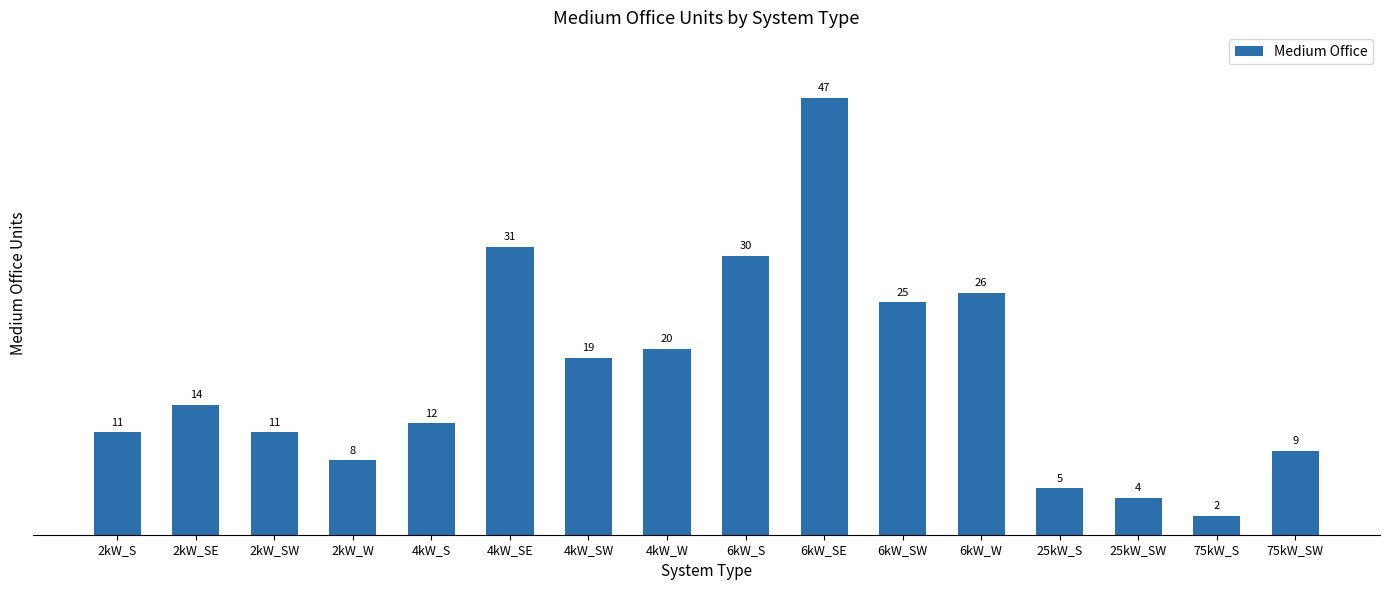

How many bars are there in total?

16